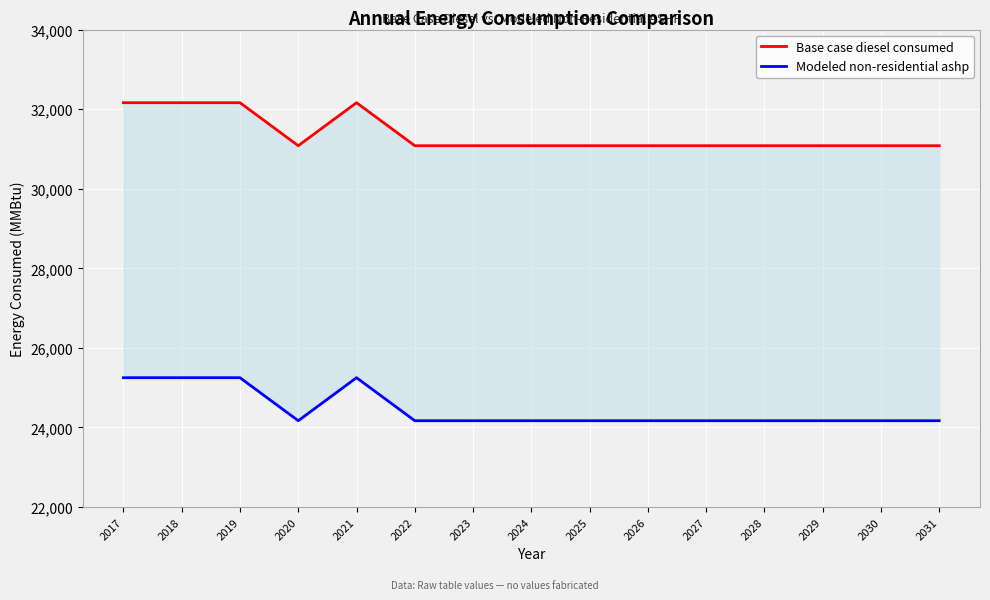

At 2030, list the series in order from smallest to largest.

Modeled non-residential ashp, Base case diesel consumed